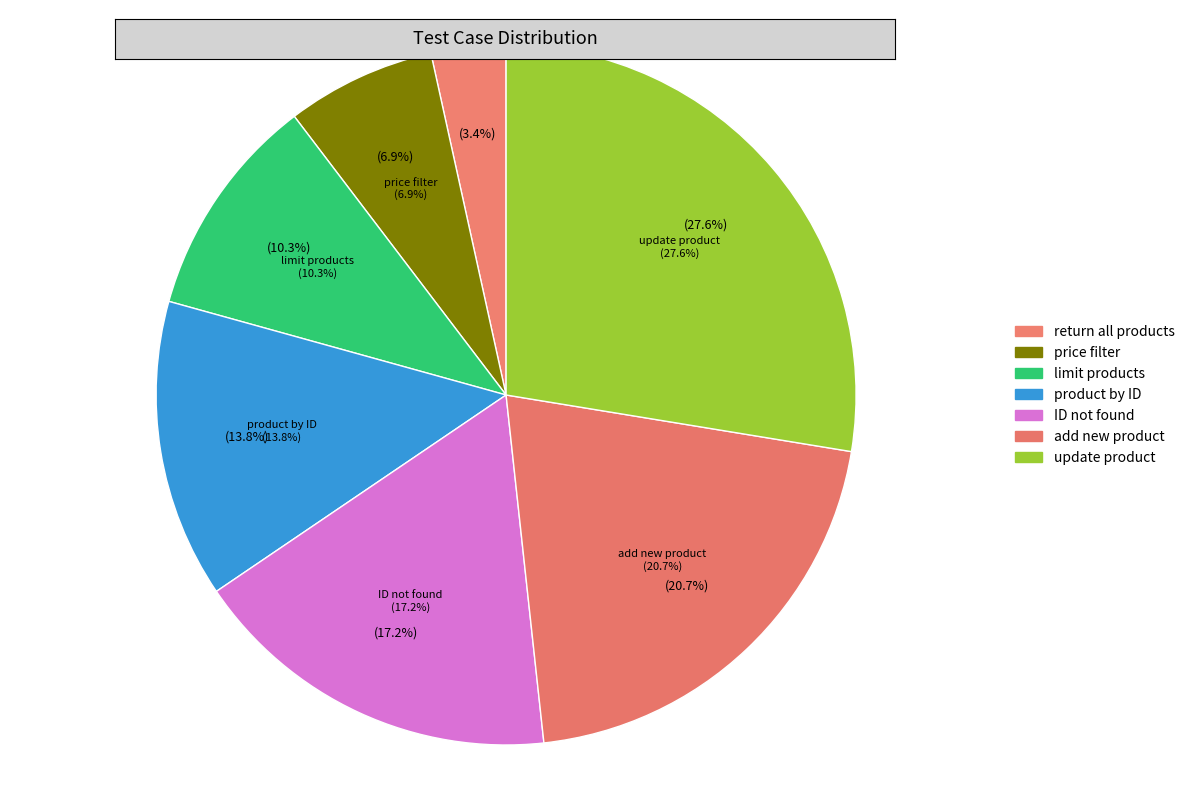

True or false: Add new product to the list accounts for 21% of the total.

True